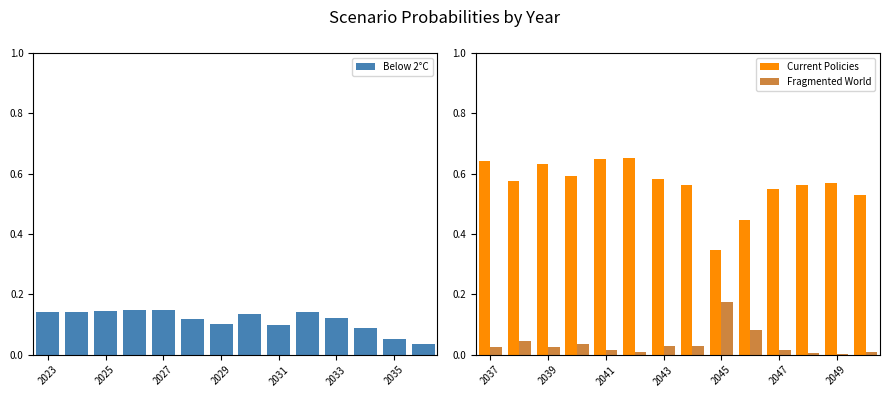

The Current Policies series shows 0.9 at 2047. True or false?

False